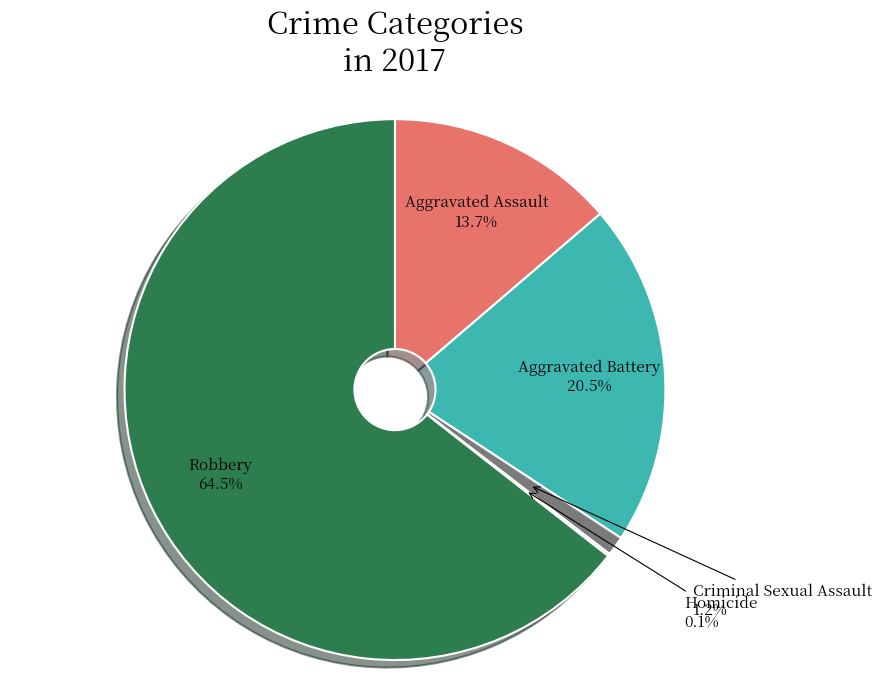

Which category has the biggest portion of the pie?

Robbery